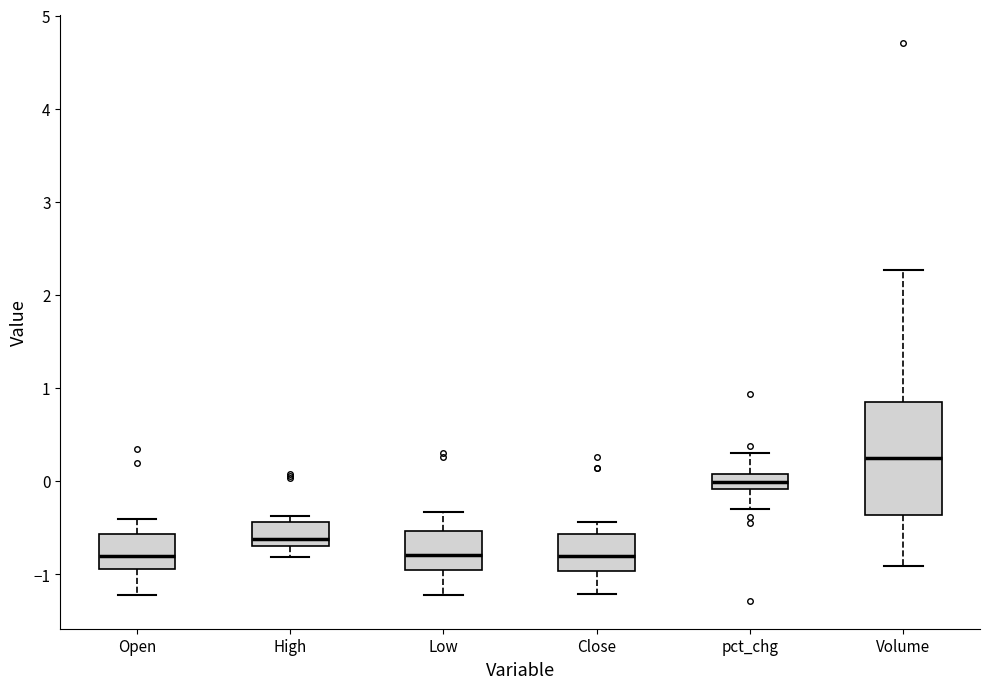

Comparing the boxes themselves (not the whiskers), which one is the tallest?

Volume